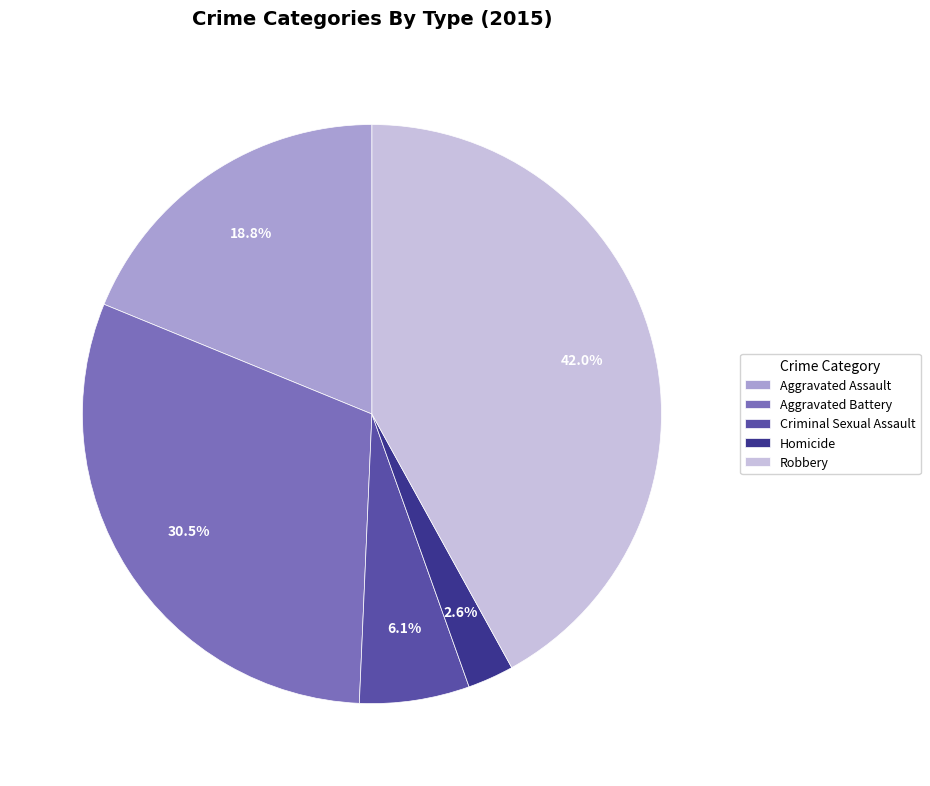

To the nearest percent, what is the average slice percentage?

20%